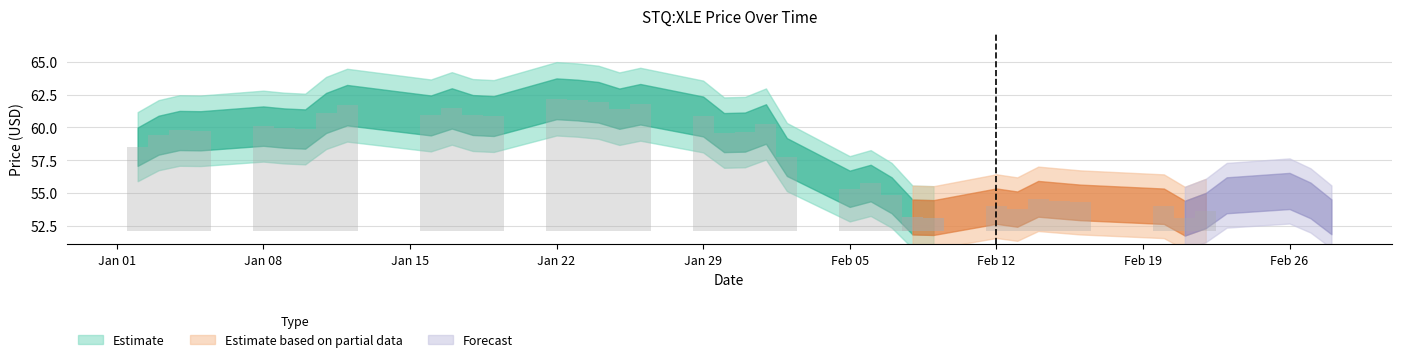

Which has a higher value, 6 or 31?

6